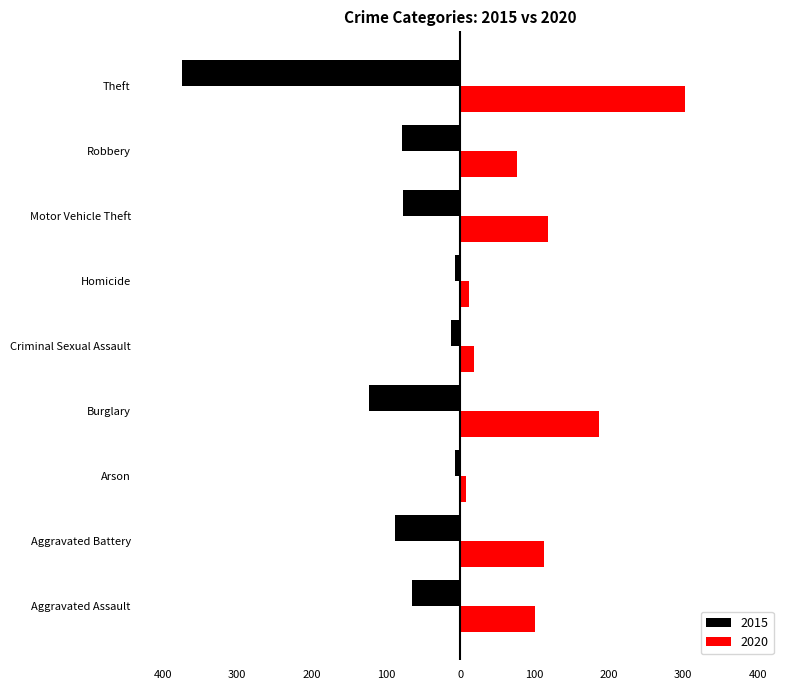

What is the difference between the second highest and second lowest values in the 2015 series?

116